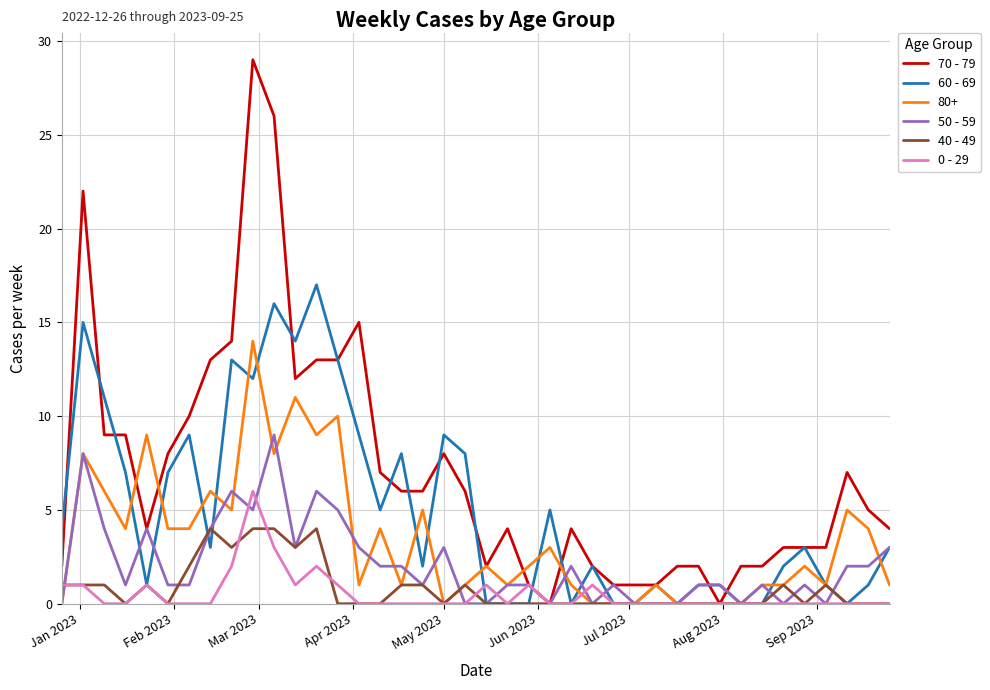

Which series has the largest range (max minus min)?

70 - 79